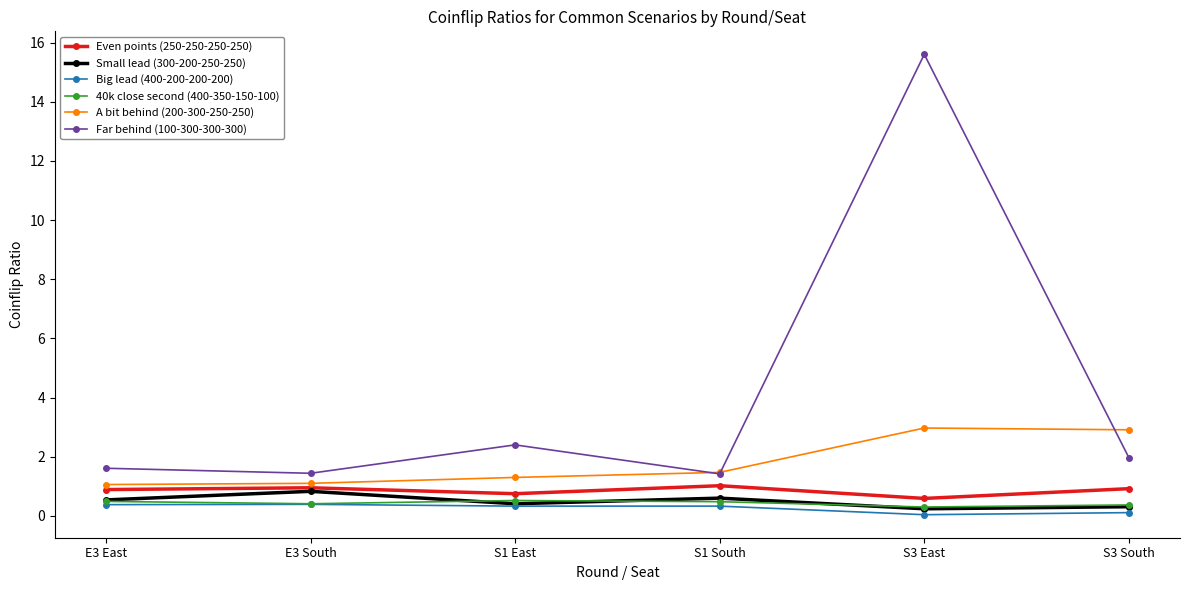

Where is Far behind (100-300-300-300) nearest to the value 8?

S1 East